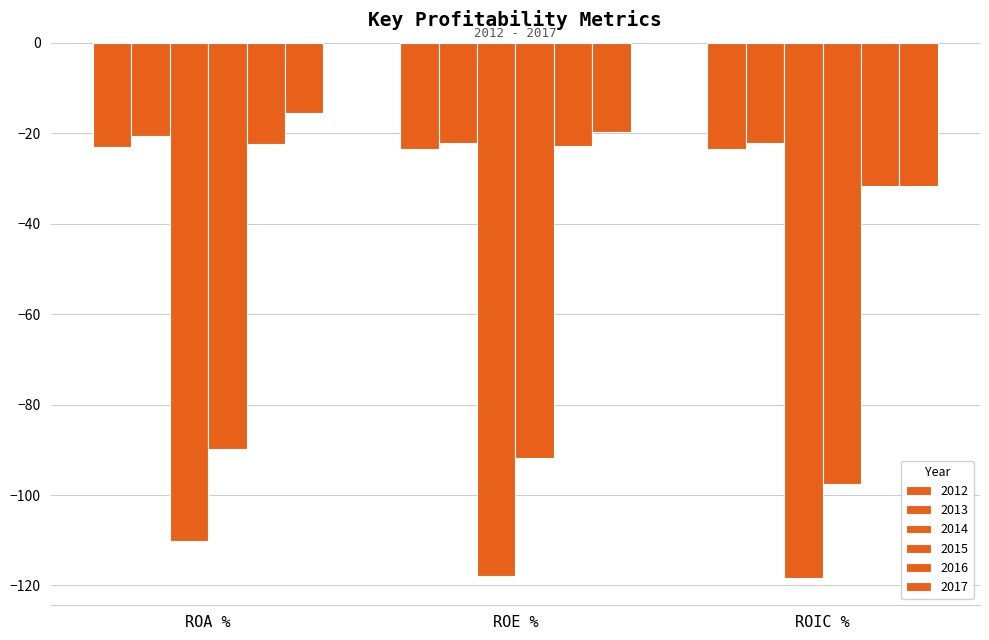

How many data points does each series have?

3